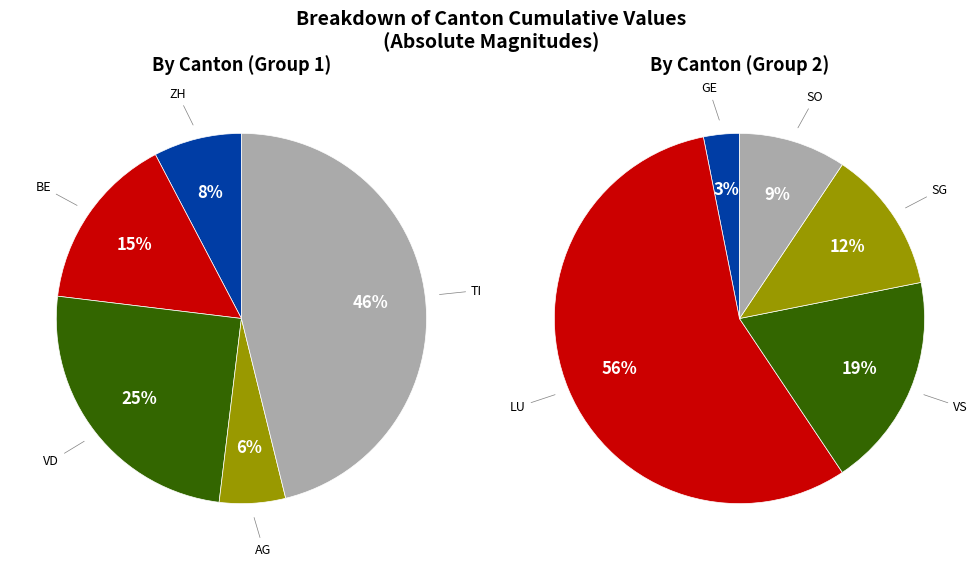

True or false: LU accounts for 17% of the total.

False